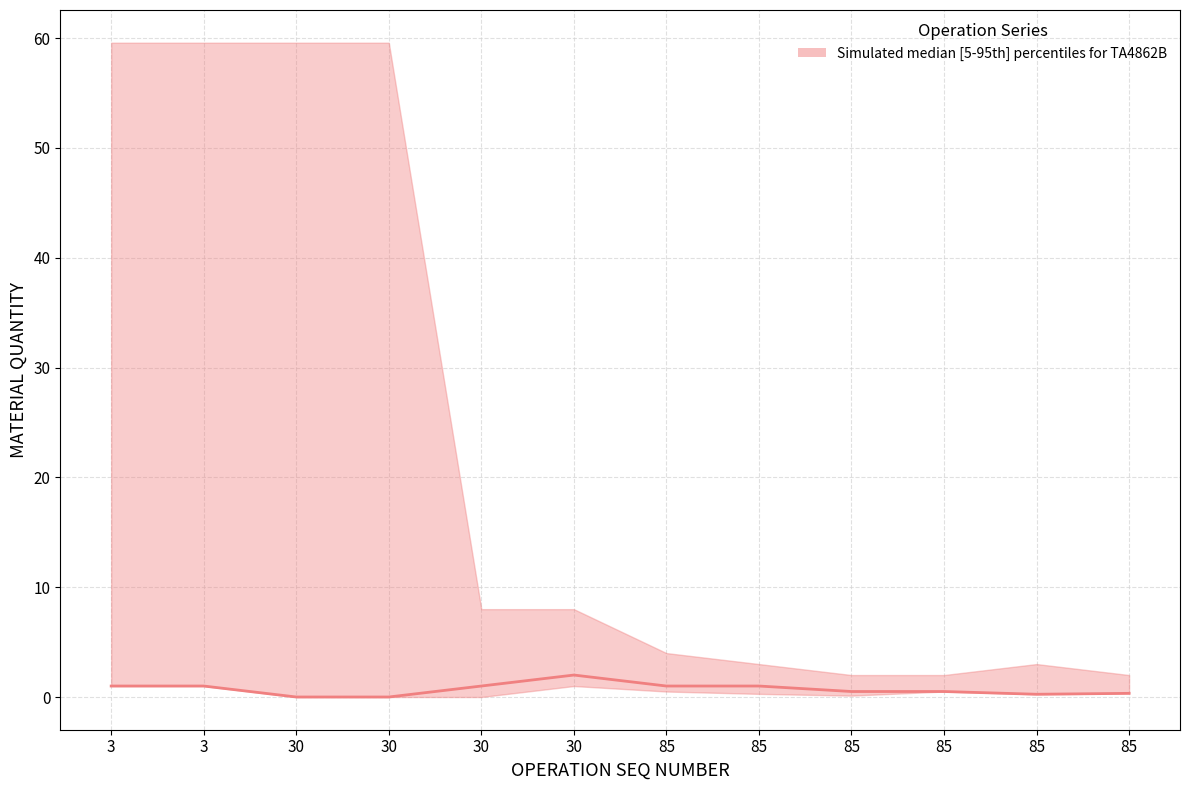

Where does the data first go above 1?

30